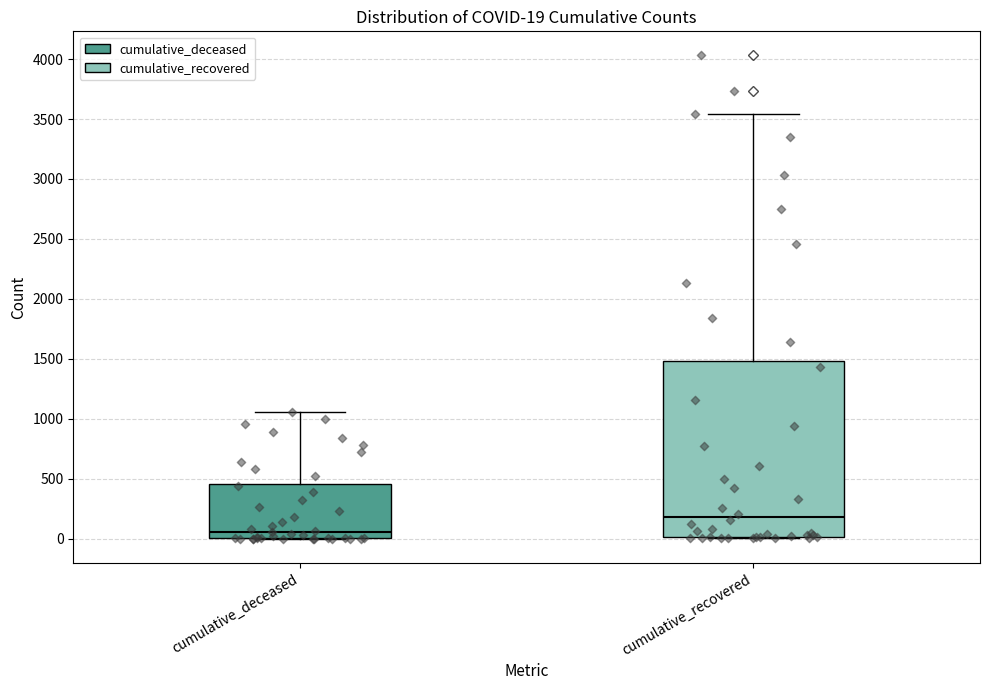

Comparing the boxes themselves (not the whiskers), which one is the tallest?

cumulative_recovered